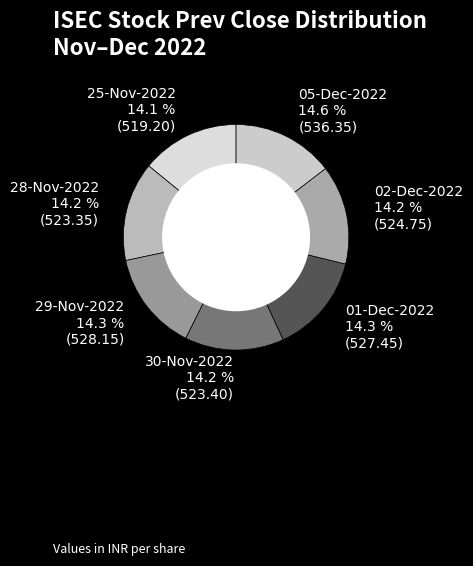

Approximately how many times larger is the value at 02-Dec-2022 compared to 25-Nov-2022?

1.0